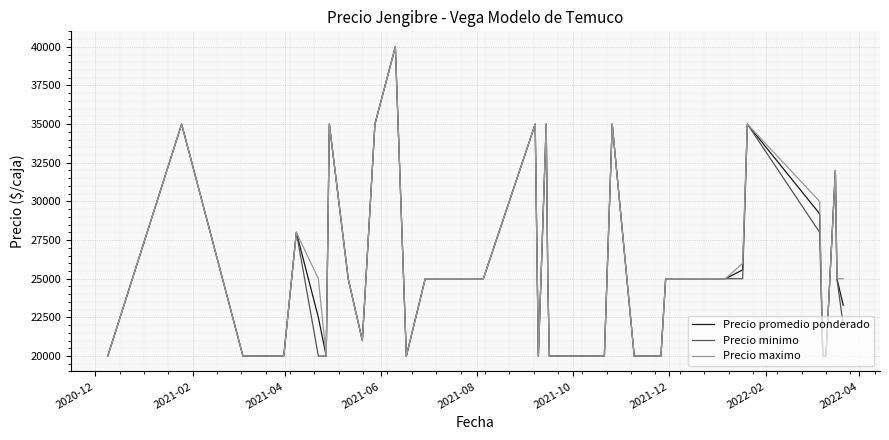

What is the smallest value displayed?

20000